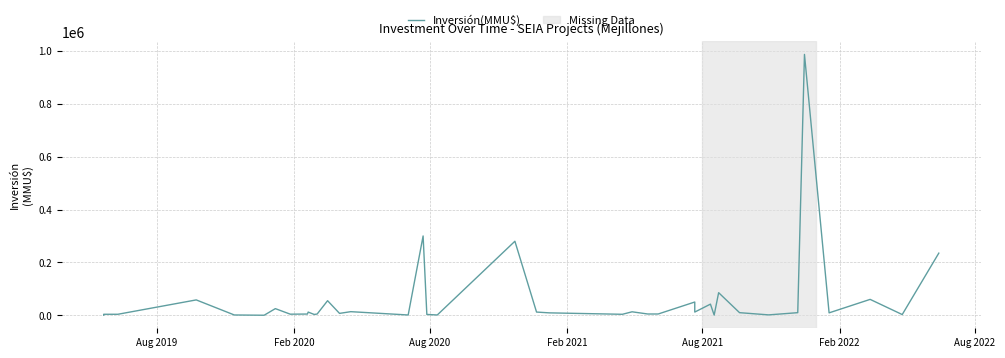

Is it true that the value at 24 is 17378?

False